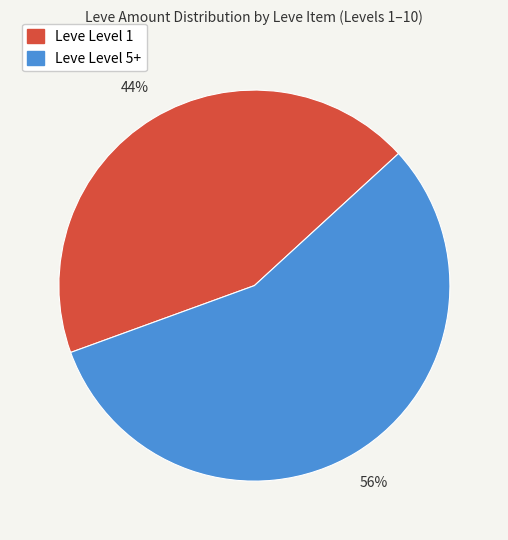

To the nearest percent, what is the average slice percentage?

50%